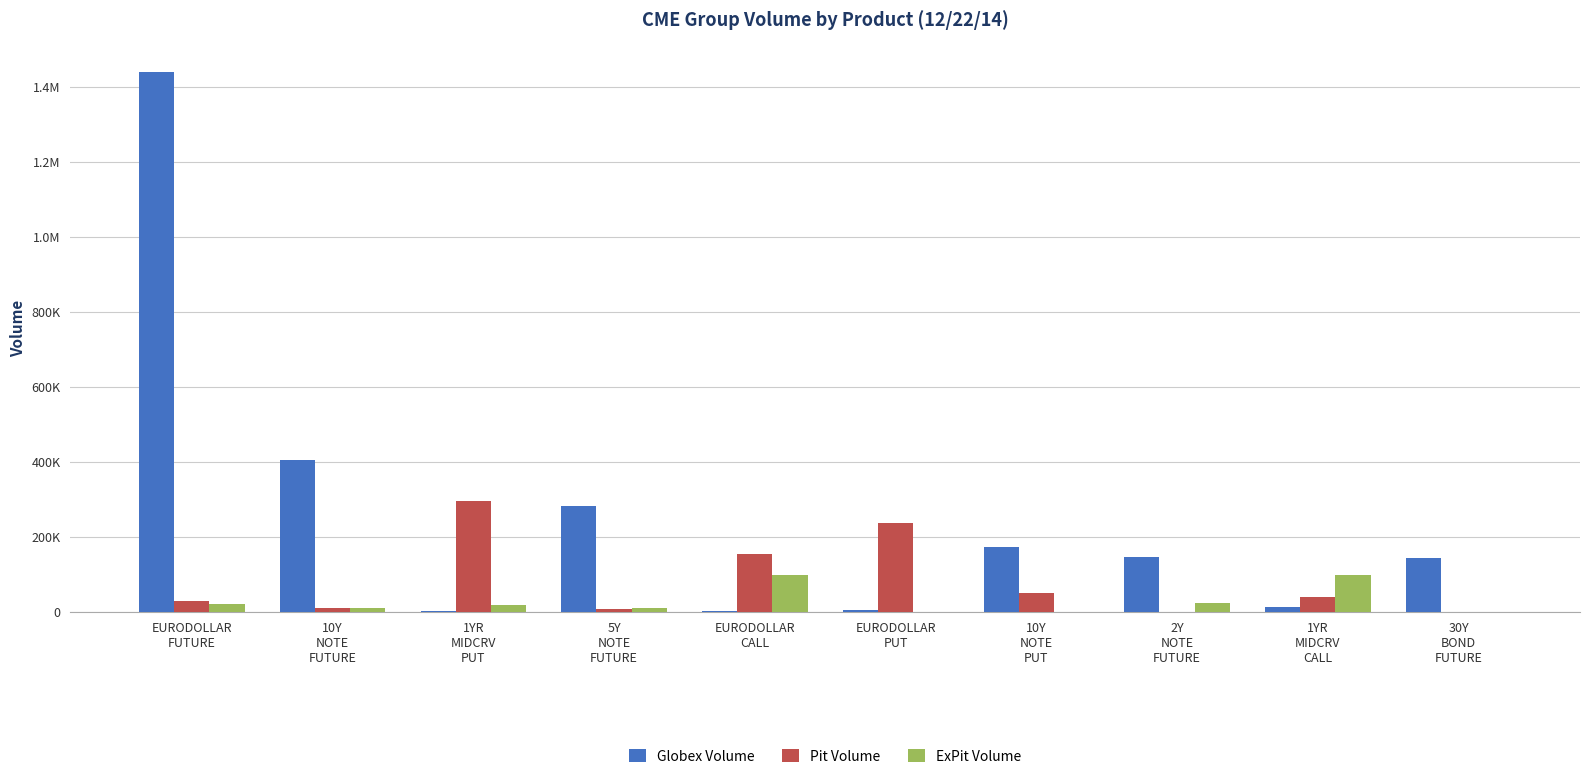

Which has a higher value, 2Y
NOTE
FUTURE or 5Y
NOTE
FUTURE?

5Y
NOTE
FUTURE